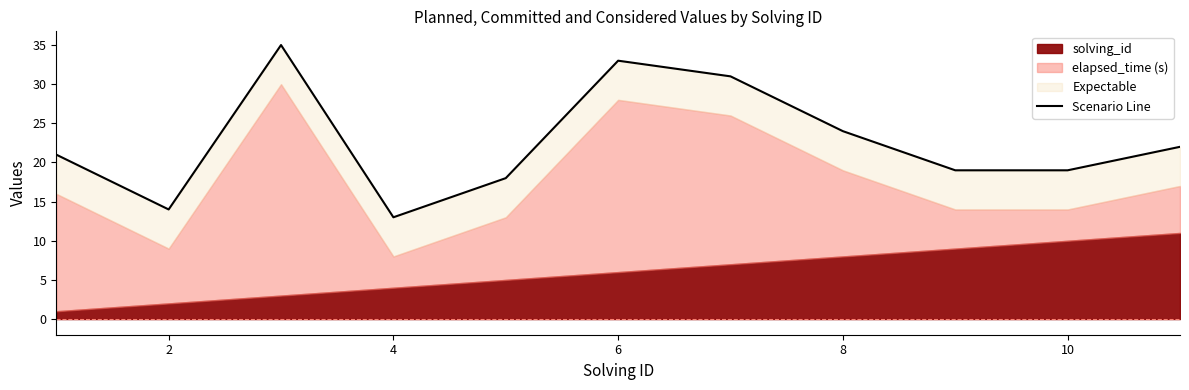

The value at 12 is 20. True or false?

False